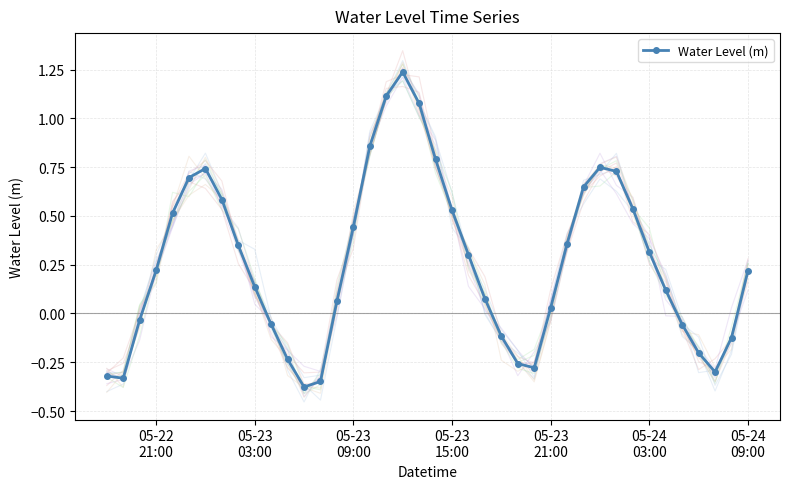

True or false: Water Level (m) has more than 1 points higher than both neighbors.

True